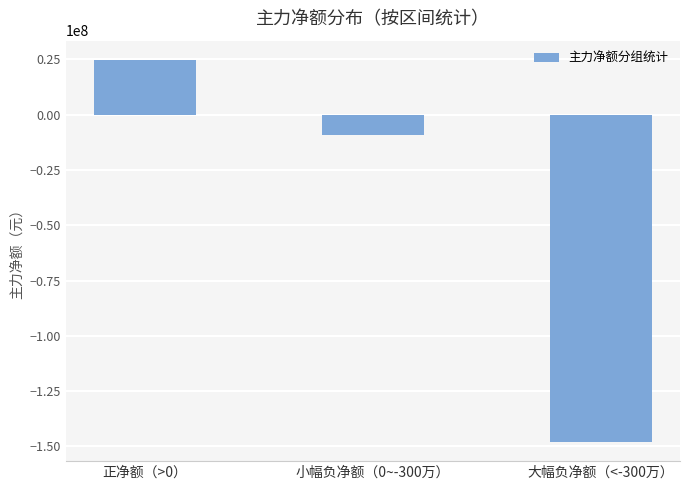

What value does the data have at 小幅负净额（0~-300万）, to the nearest 10?

-9369440